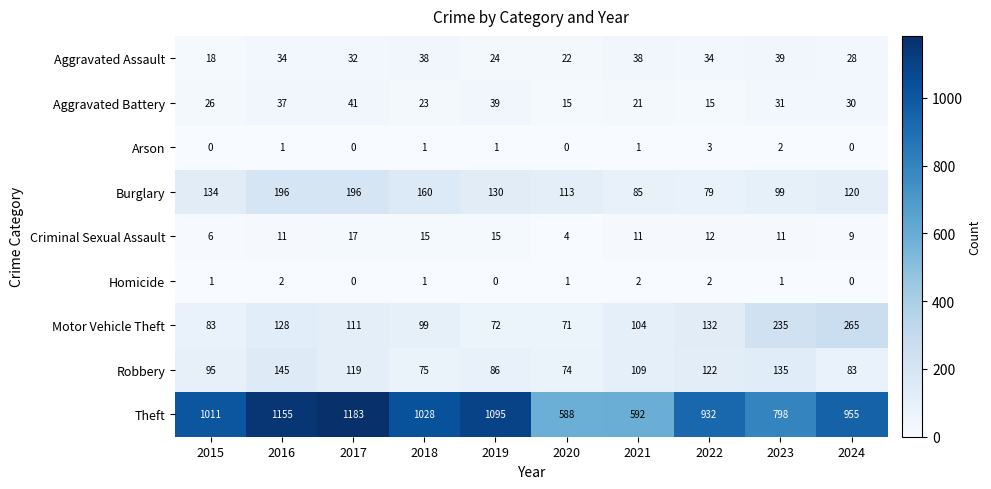

What is the sum of all Aggravated Battery values?

278